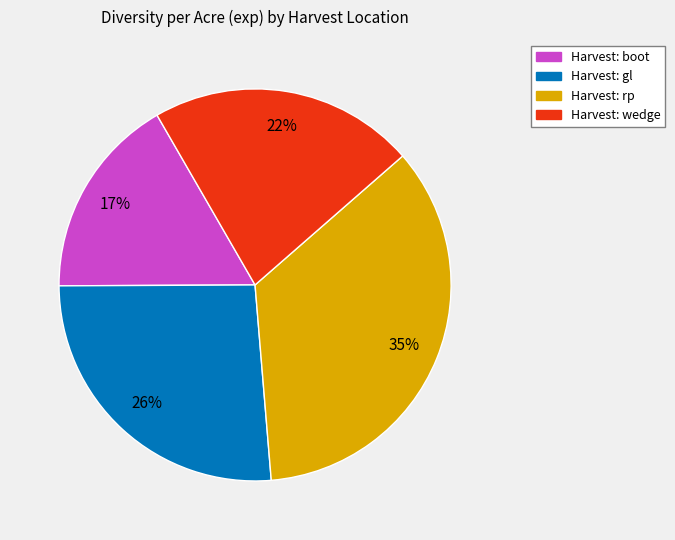

To the nearest percent, what is the average slice percentage?

25%